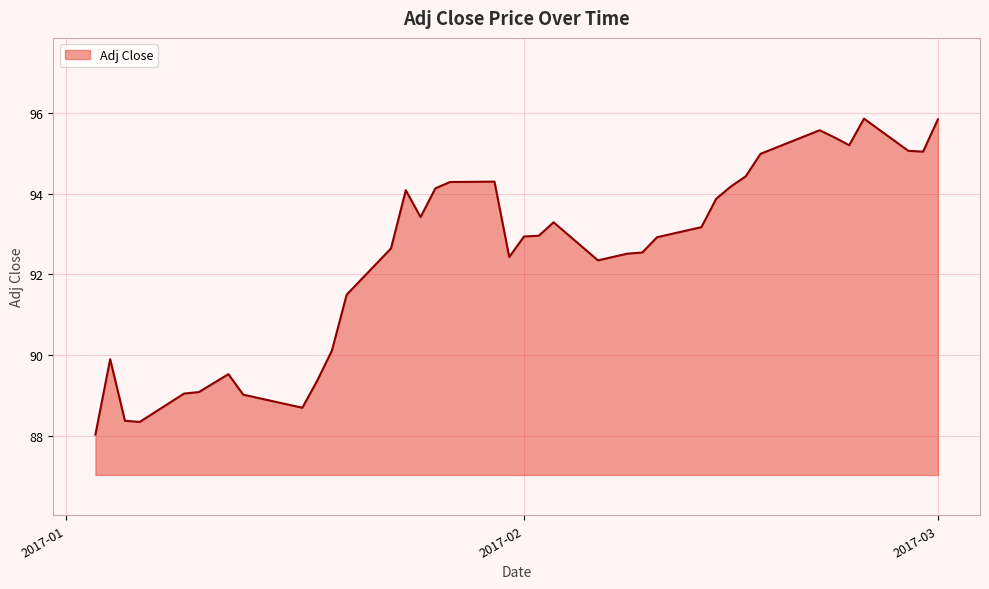

What is the smallest value displayed?

88.0